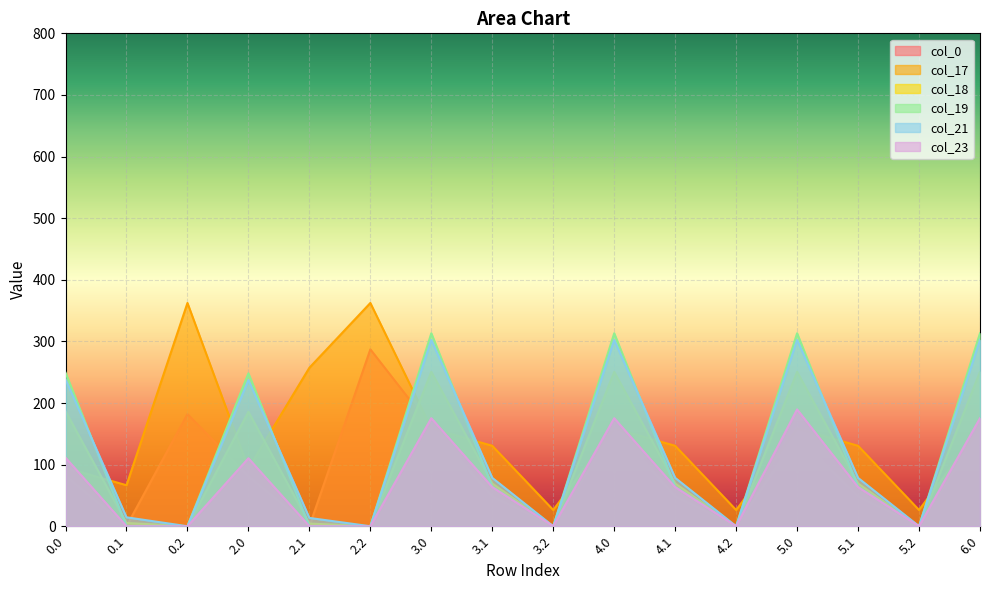

True or false: col_17 has more than 2 interior local peaks.

True